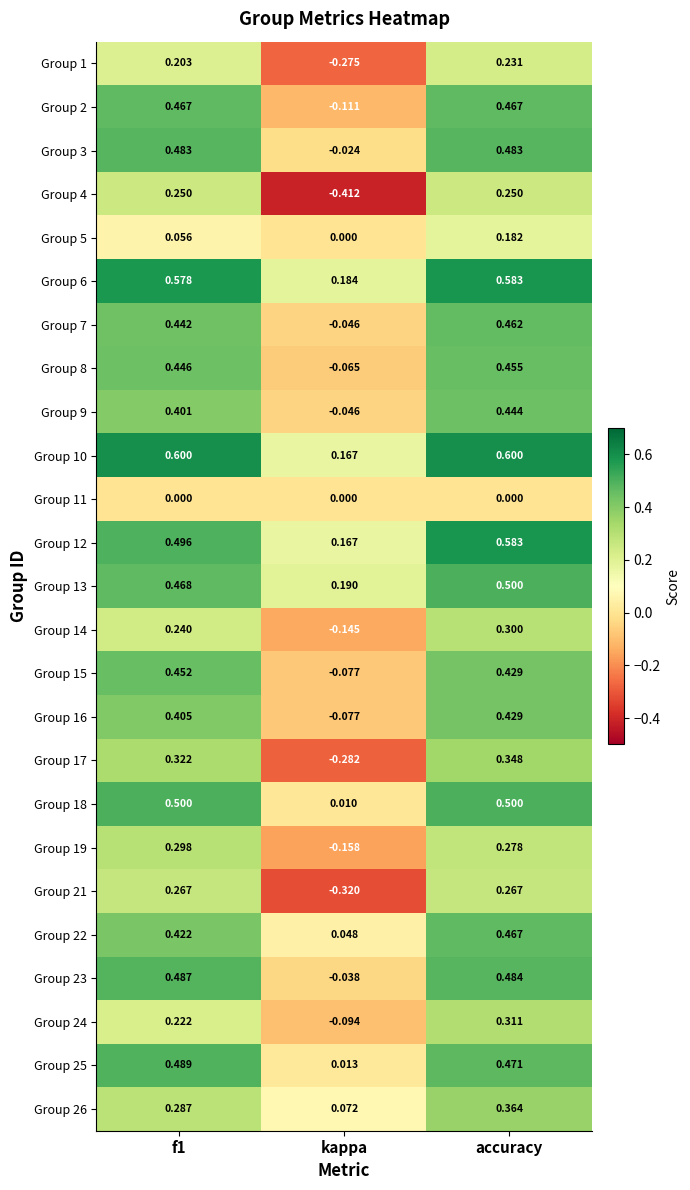

At which category is the sum across all series the highest?

accuracy